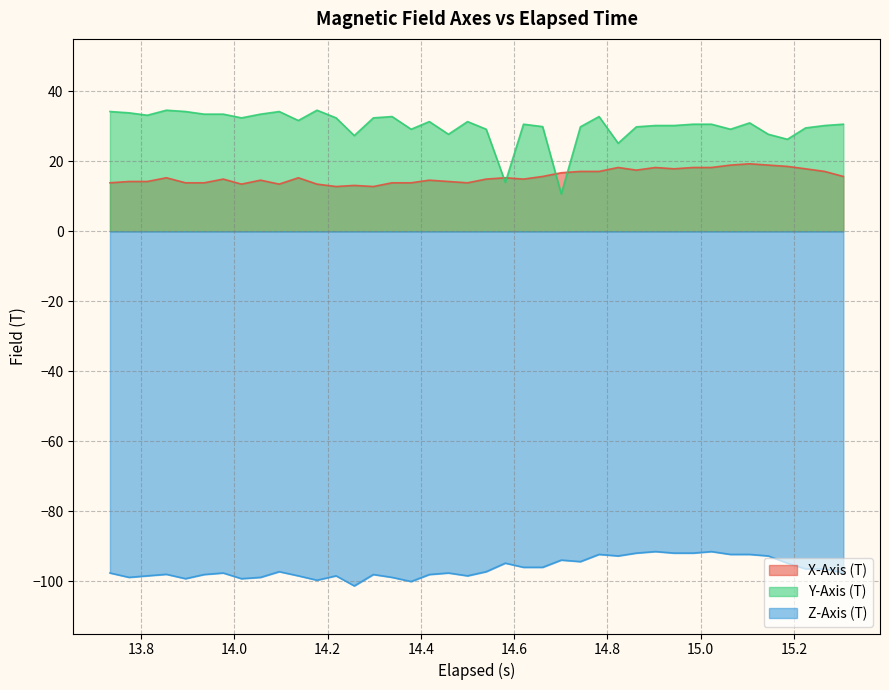

True or false: Z-Axis (T) and X-Axis (T) intersect in this chart.

False